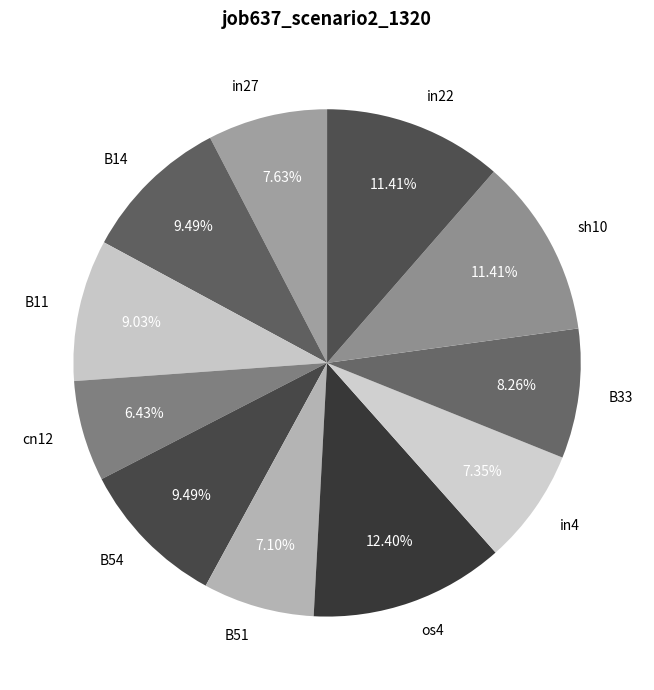

The in27 slice represents 8% of the pie. True or false?

True